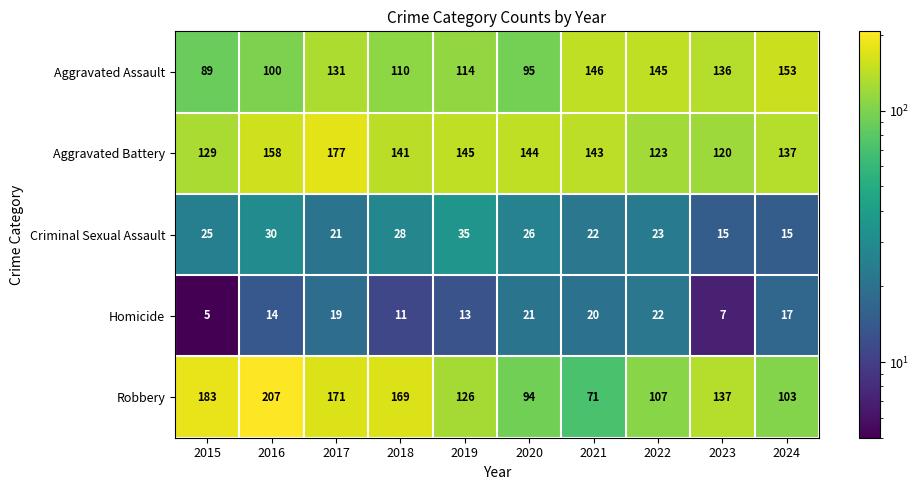

At which category is the sum across all series the highest?

2017